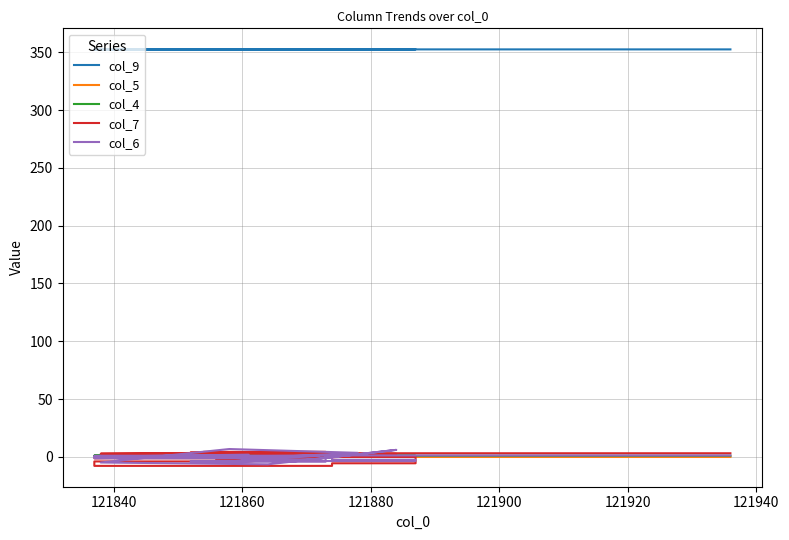

Is this an area chart (filled region under the line)?

No